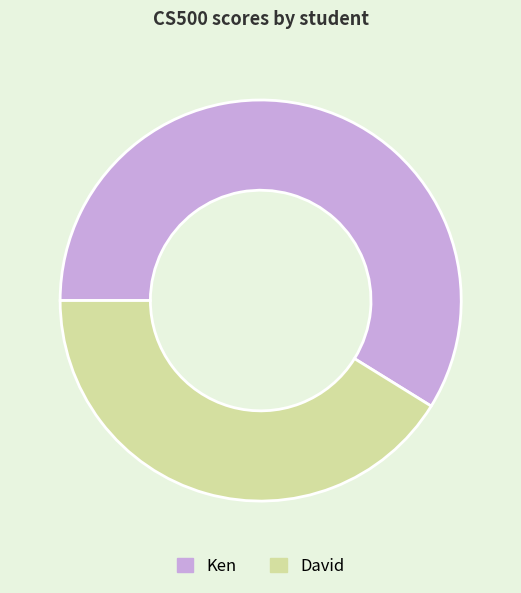

Is it true that Ken is 59% of the pie?

True